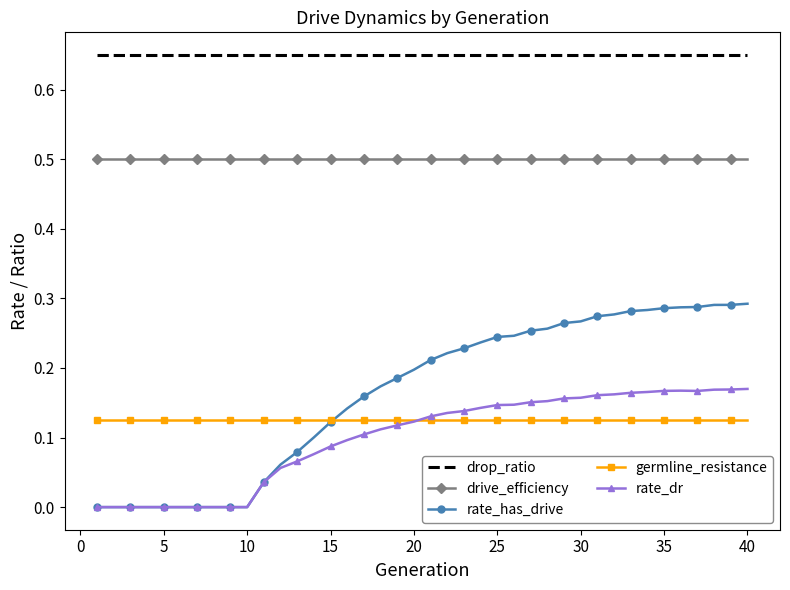

True or false: rate_dr and drive_efficiency cross at least once.

False